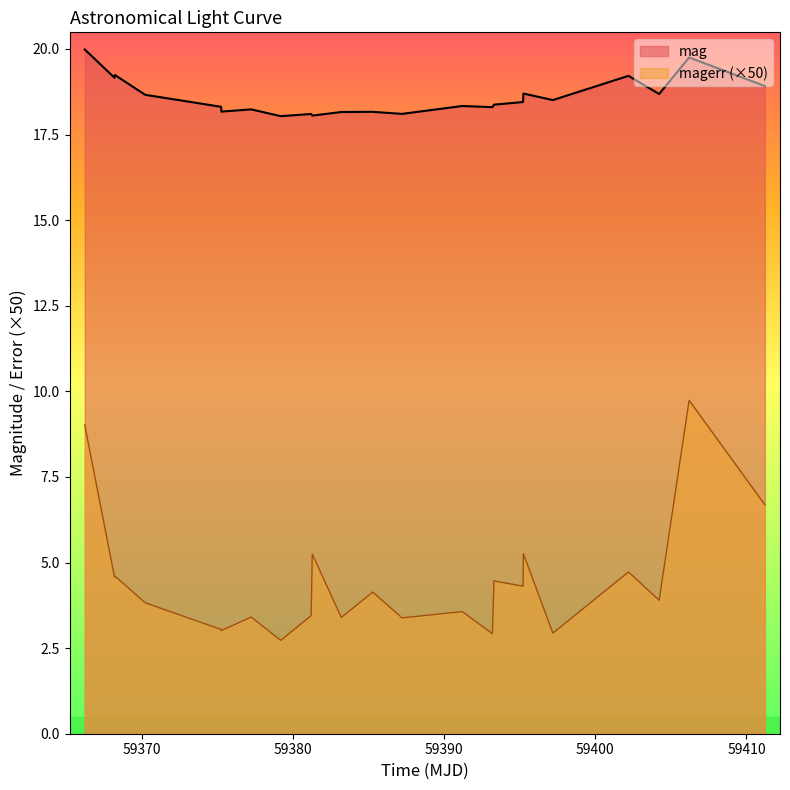

What is the maximum value for mag?

20.0